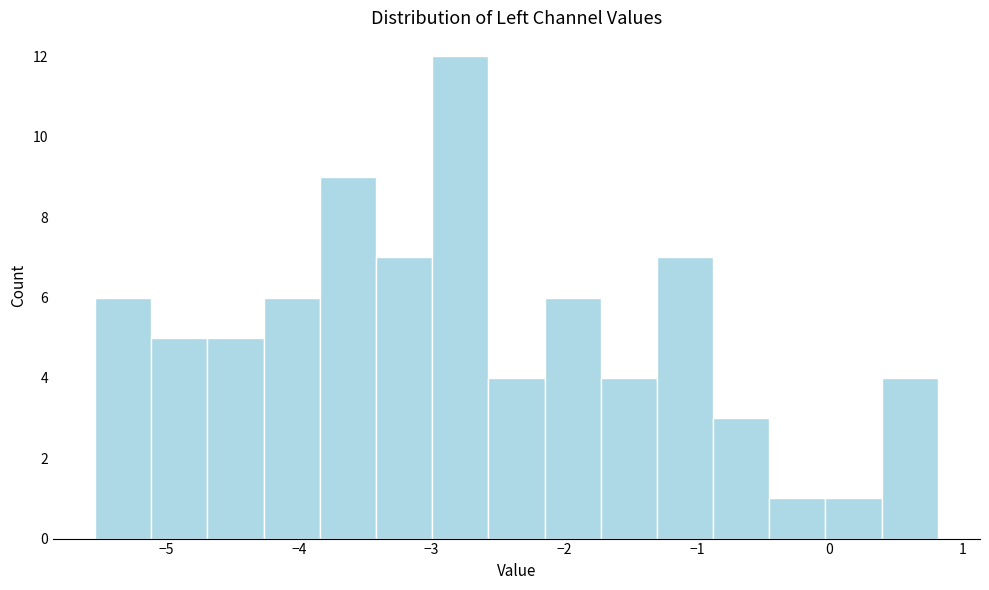

Reading left to right, transcribe this chart: for each bar, give the range it covers on the x-axis and its height. Neither the bar edges nor the heights are printed on the chart, so give them approximately, as read against the axes.

-5.5 to -5.1: 6
-5.1 to -4.7: 5
-4.7 to -4.3: 5
-4.3 to -3.8: 6
-3.8 to -3.4: 9
-3.4 to -3.0: 7
-3.0 to -2.6: 12
-2.6 to -2.1: 4
-2.1 to -1.7: 6
-1.7 to -1.3: 4
-1.3 to -0.9: 7
-0.9 to -0.5: 3
-0.5 to 0.0: 1
0.0 to 0.4: 1
0.4 to 0.8: 4